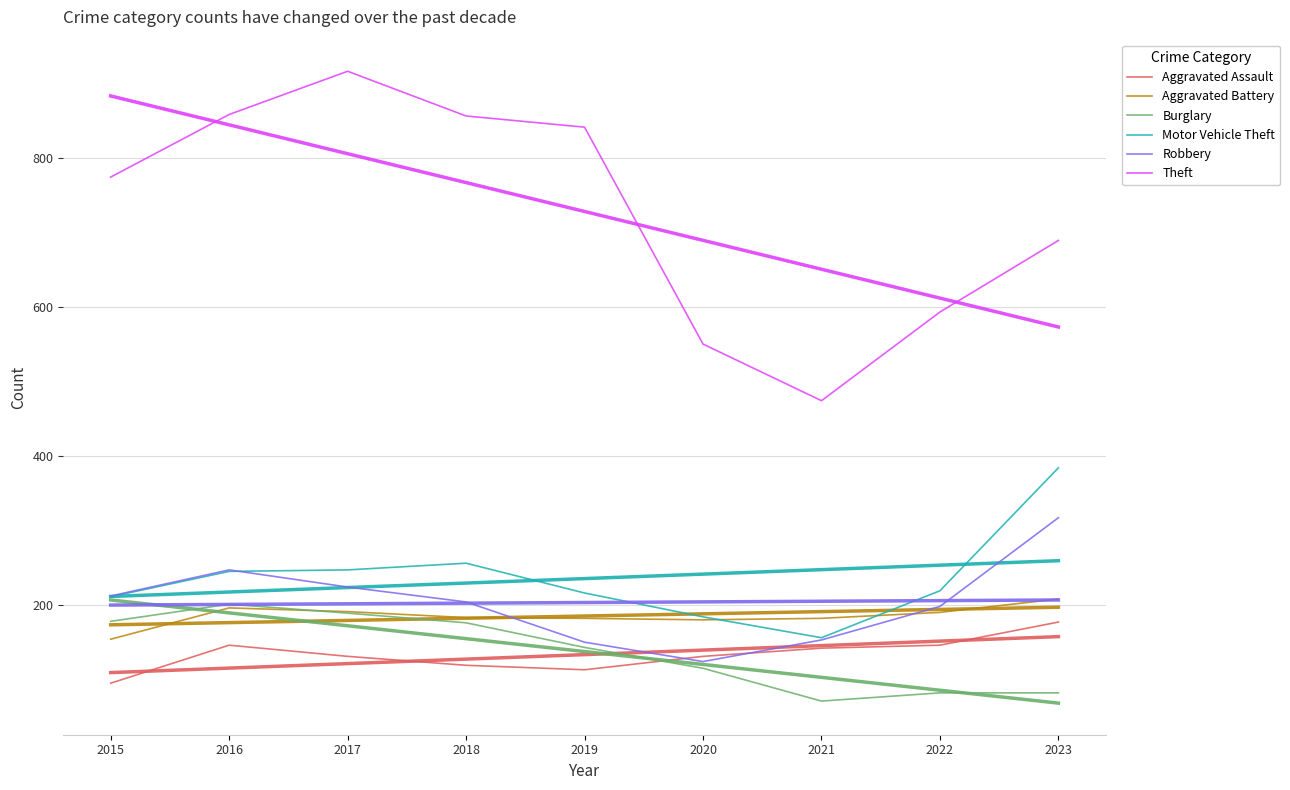

How many times do Robbery and Aggravated Battery cross each other?

2